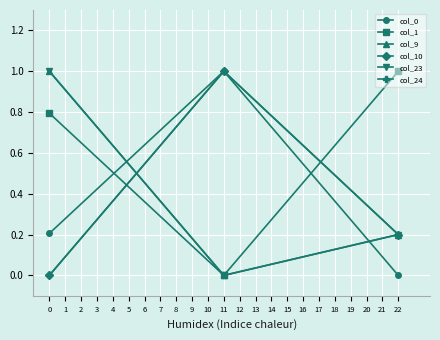

What is the difference between the second highest and minimum values in the col_9 series?

0.2